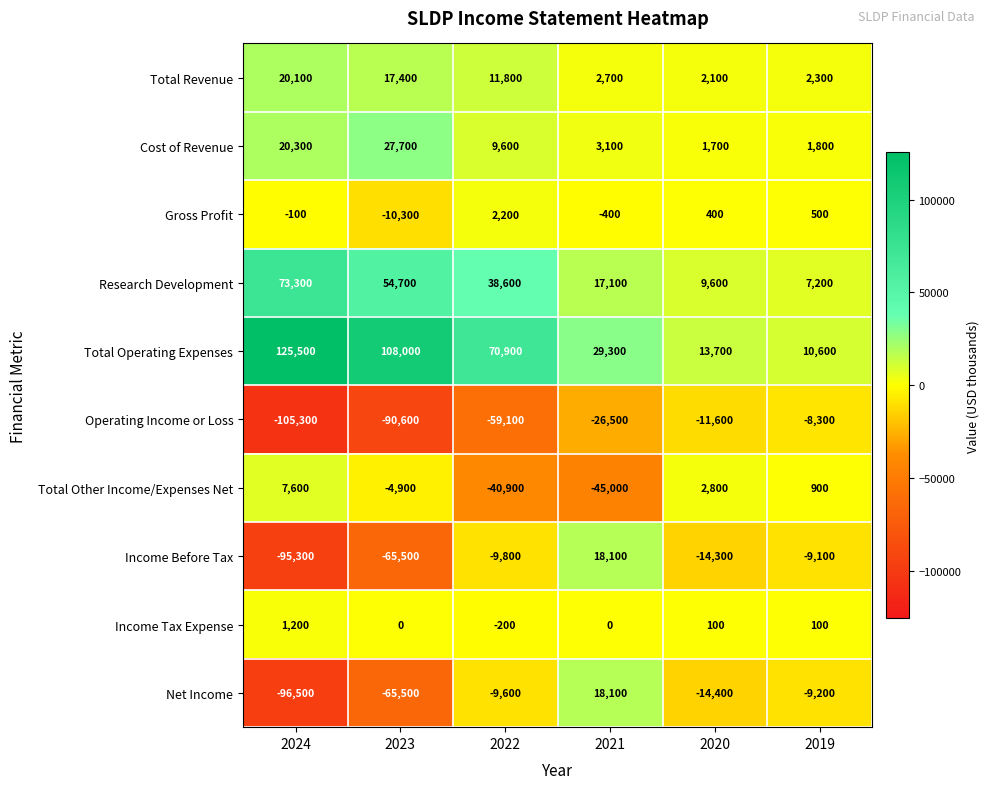

What is the spread (max minus min) of values at 2020?

28100